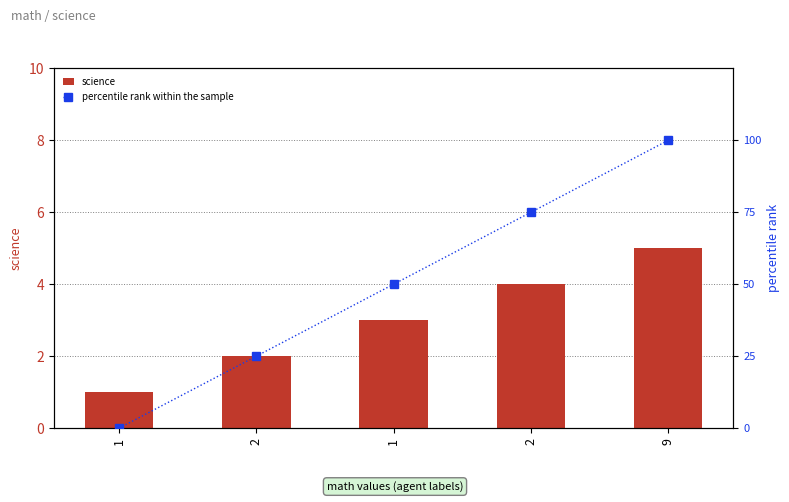

Is it true that science equals 5 at 9?

True